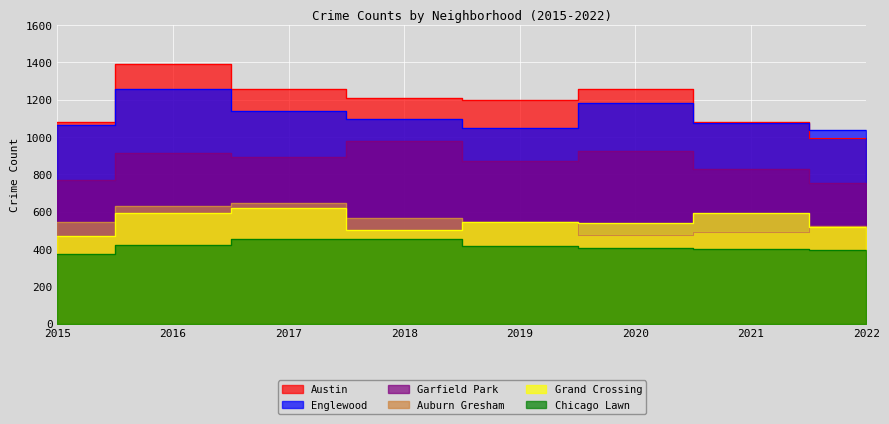

What is the lowest value of the Grand Crossing series?

469